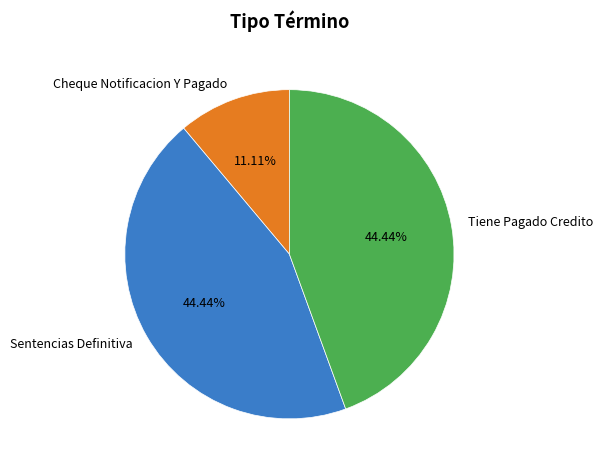

Do Sentencias Definitiva and Cheque Notificacion Y Pagado together represent more than half of the pie?

Yes